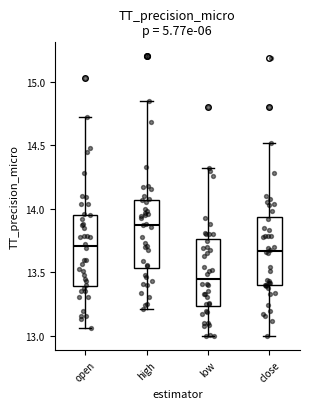

Where does the median line of the box for close sit on the y-axis? The values are not printed on the chart, so give them approximately, as read against the axis.

13.65